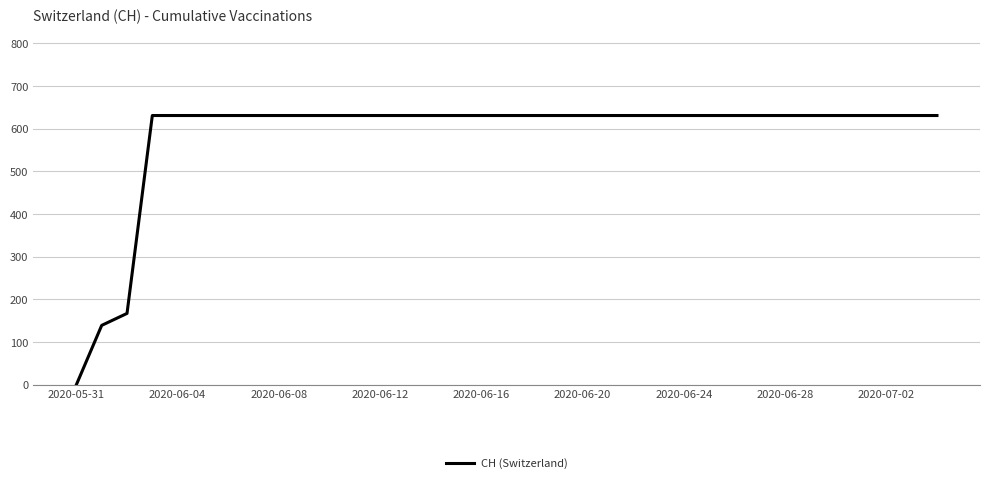

What is the greatest value displayed?

631